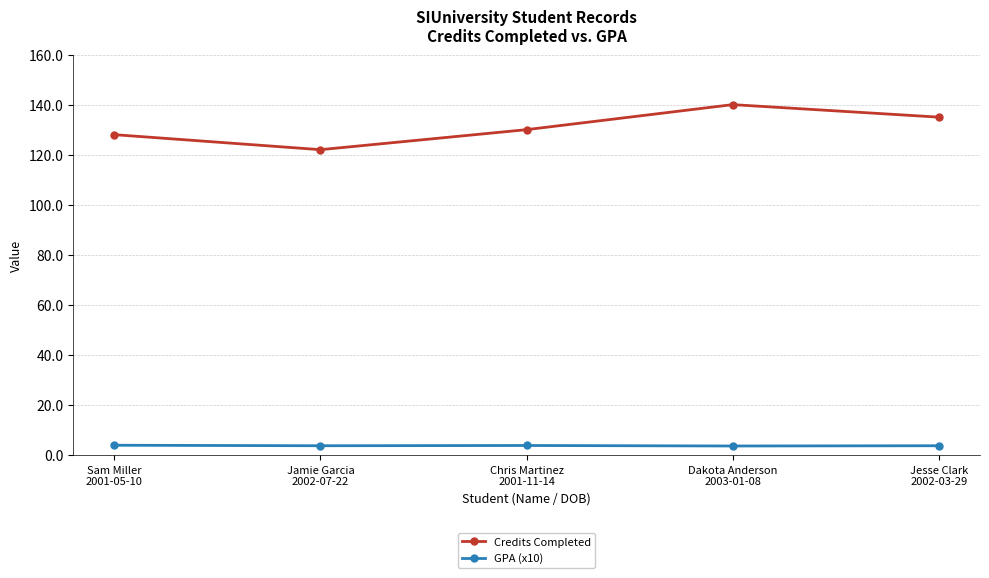

Where is the first local maximum for Credits Completed?

Dakota Anderson
2003-01-08